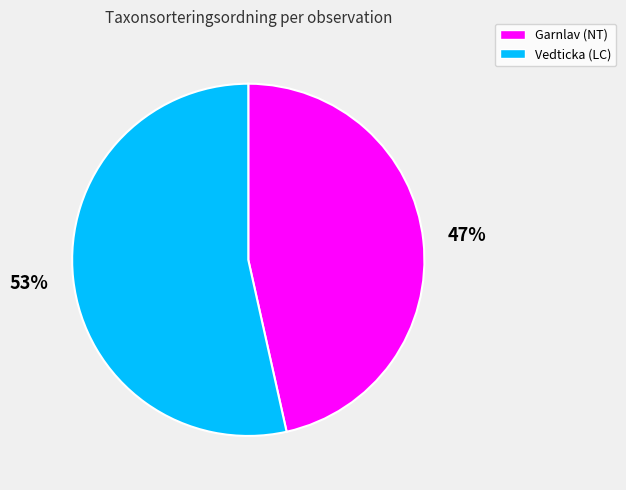

Rank the categories by value from highest to lowest.

Vedticka (LC), Garnlav (NT)